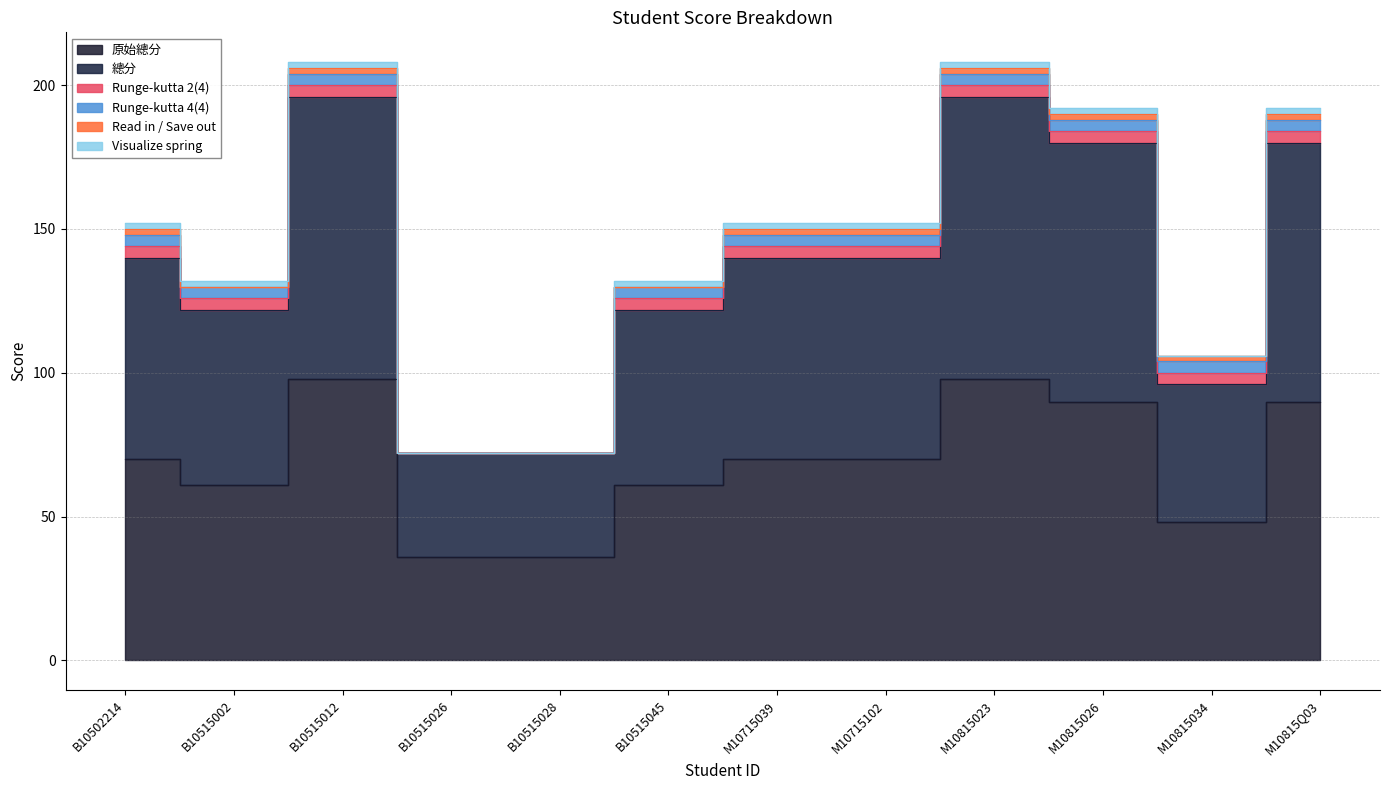

What are all the series names shown in the legend?

原始總分, 總分, Runge-kutta 2(4), Runge-kutta 4(4), Read in / Save out, Visualize spring